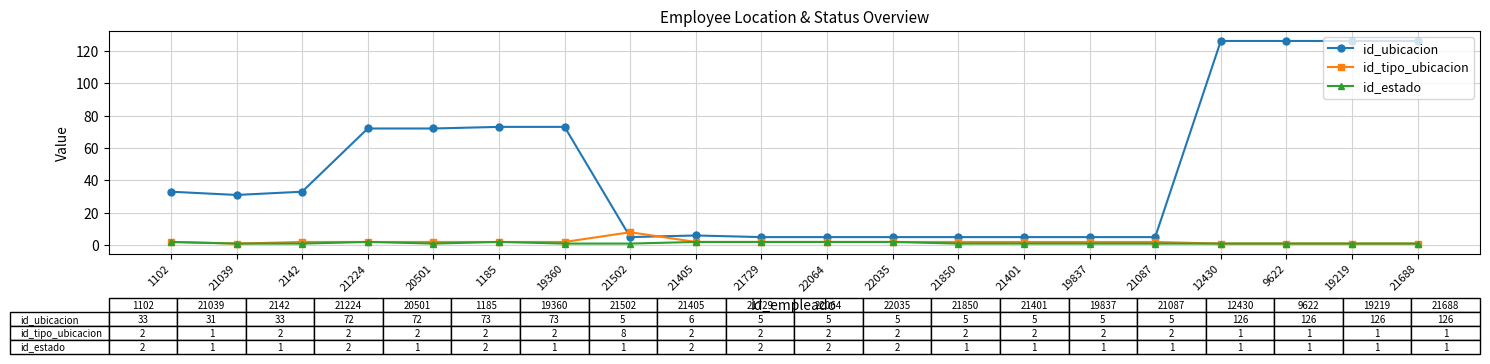

True or false: id_ubicacion and id_estado intersect in this chart.

False